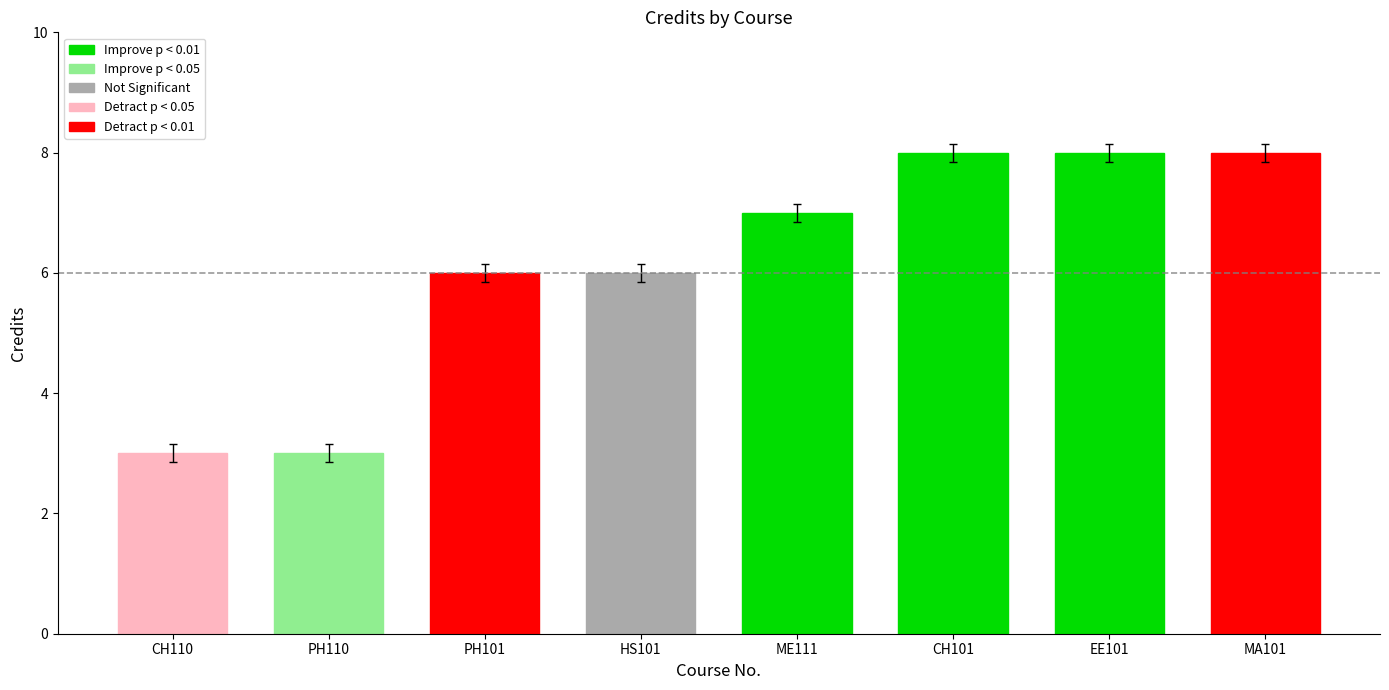

What is the difference between the second highest and minimum values?

5